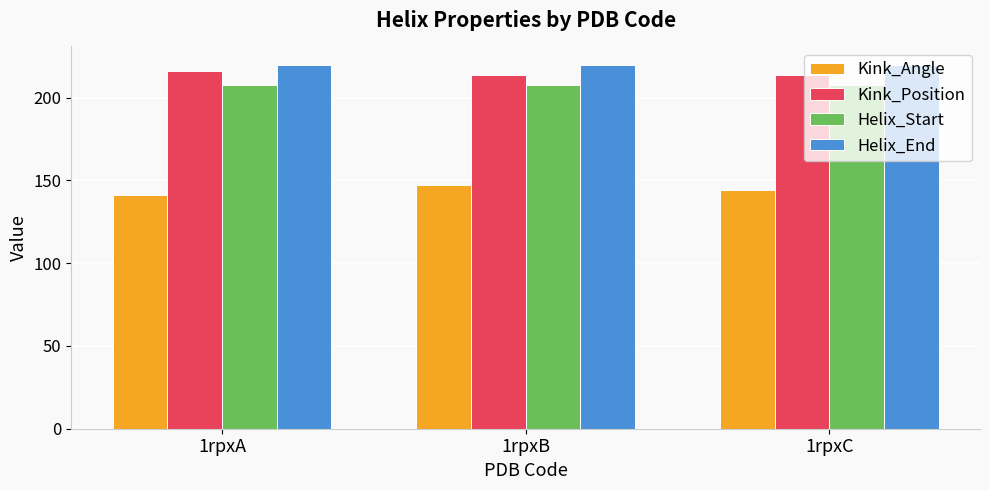

What are all the series names shown in the legend?

Kink_Angle, Kink_Position, Helix_Start, Helix_End